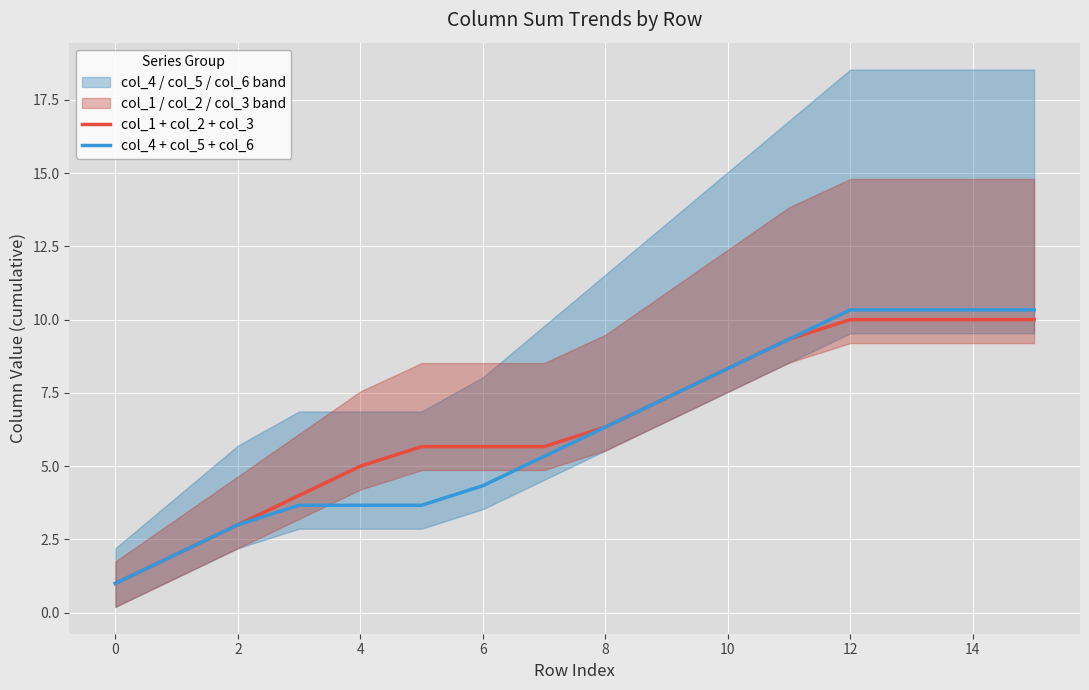

True or false: col_4 + col_5 + col_6 has a value of 3.7 at 4.

True